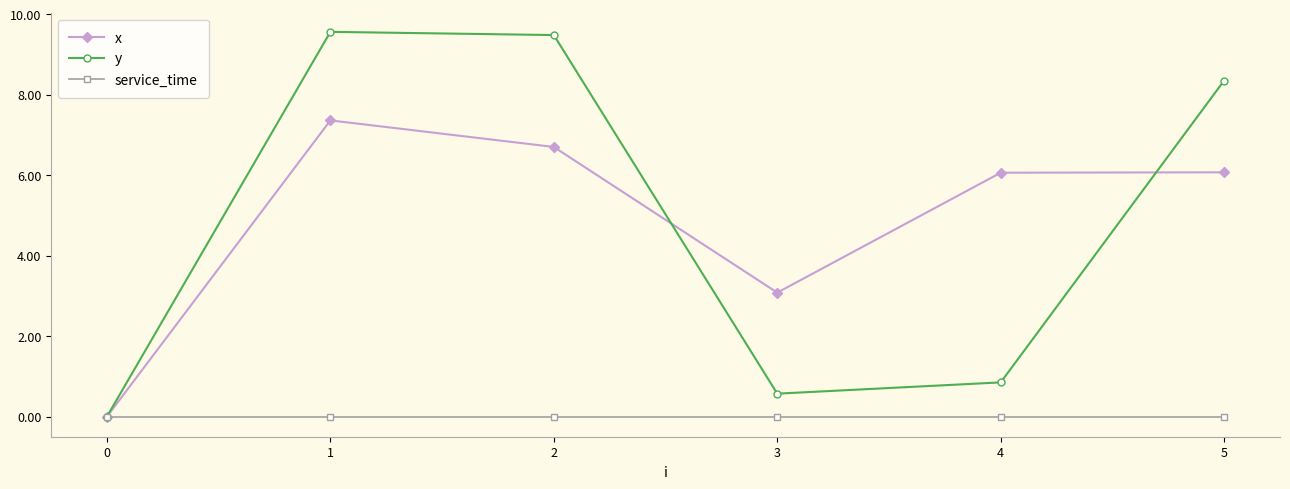

Is the value of x at 4 greater than the value of service_time at 4?

Yes